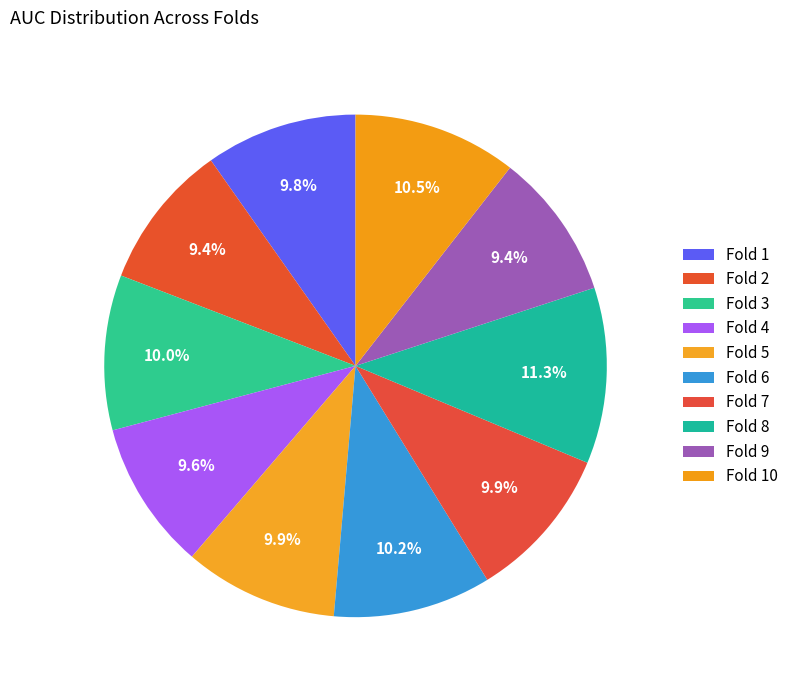

How many segments does this pie chart have?

10